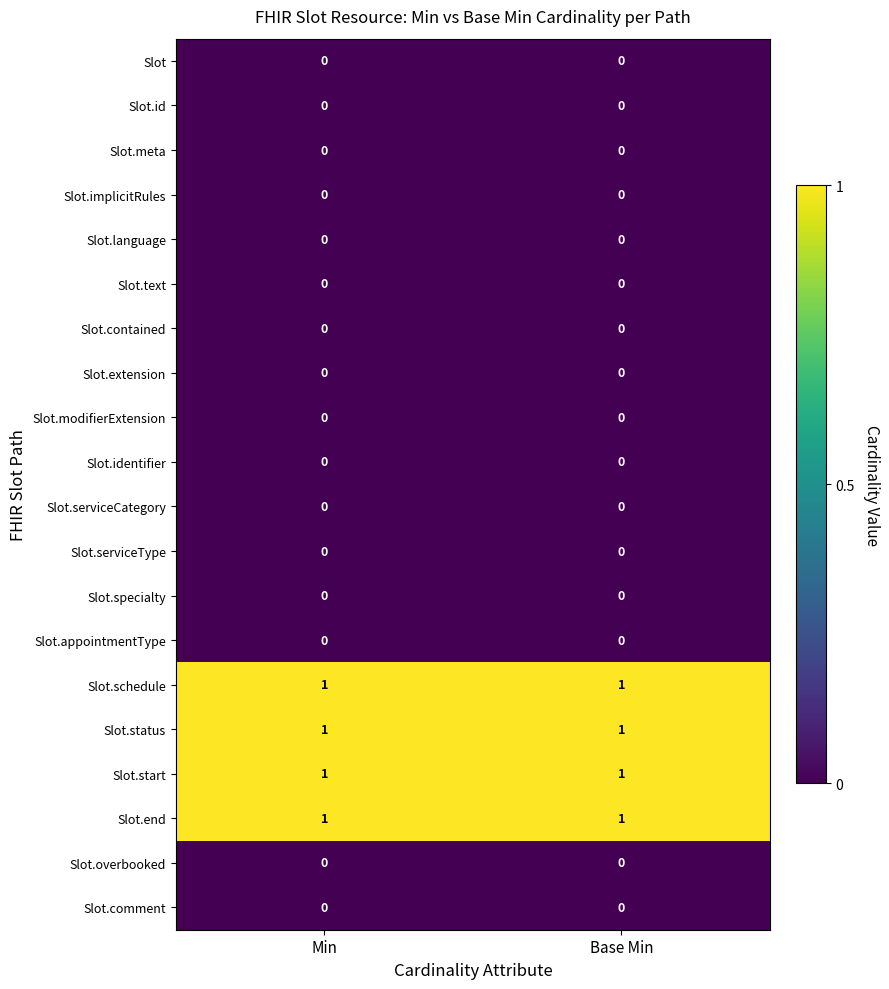

True or false: Slot.appointmentType has a value of 0 at Min.

True